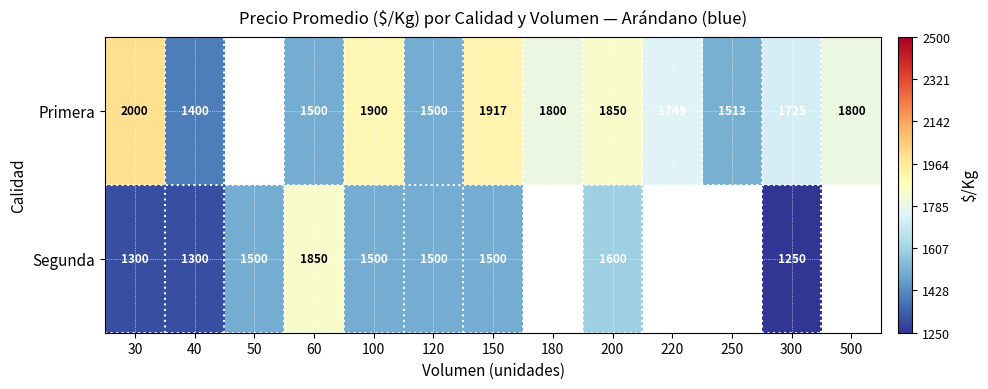

What is the spread (max minus min) of values at 40?

100